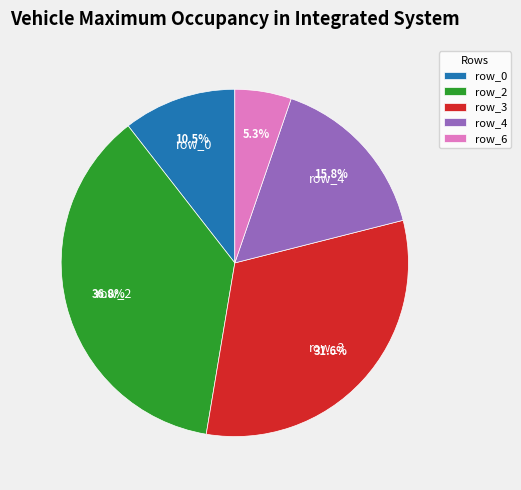

Which category has the biggest portion of the pie?

row_2